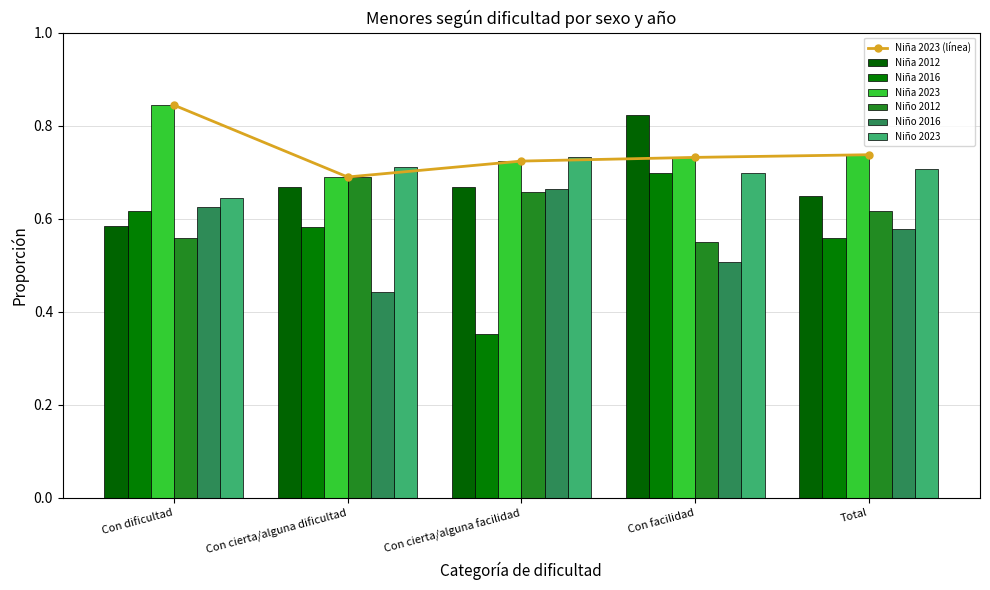

Which category has the lowest value in the Niño 2023 series?

Con dificultad